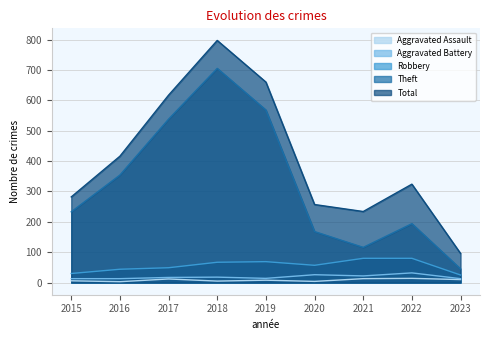

Reading right to left, transcribe all the data shown in this chart.

Aggravated Assault: 2023=10	2022=14	2021=13	2020=4	2019=8	2018=5	2017=12	2016=3	2015=6
Aggravated Battery: 2023=13	2022=32	2021=22	2020=26	2019=14	2018=18	2017=17	2016=13	2015=13
Robbery: 2023=25	2022=80	2021=80	2020=57	2019=69	2018=67	2017=49	2016=44	2015=30
Theft: 2023=45	2022=194	2021=116	2020=168	2019=568	2018=705	2017=538	2016=354	2015=233
Total: 2023=96	2022=324	2021=234	2020=257	2019=660	2018=797	2017=617	2016=416	2015=282